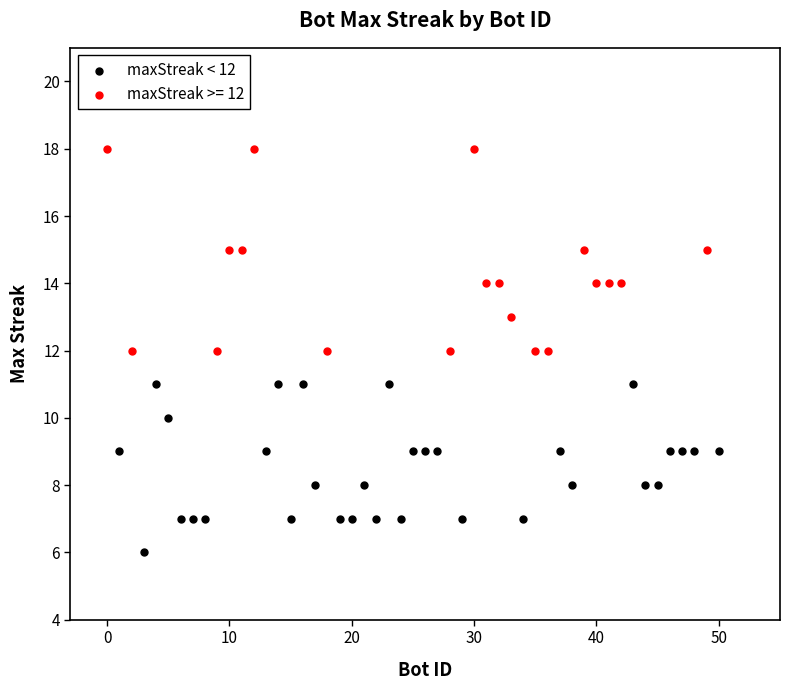

Which series reaches the minimum Y coordinate?

maxStreak < 12